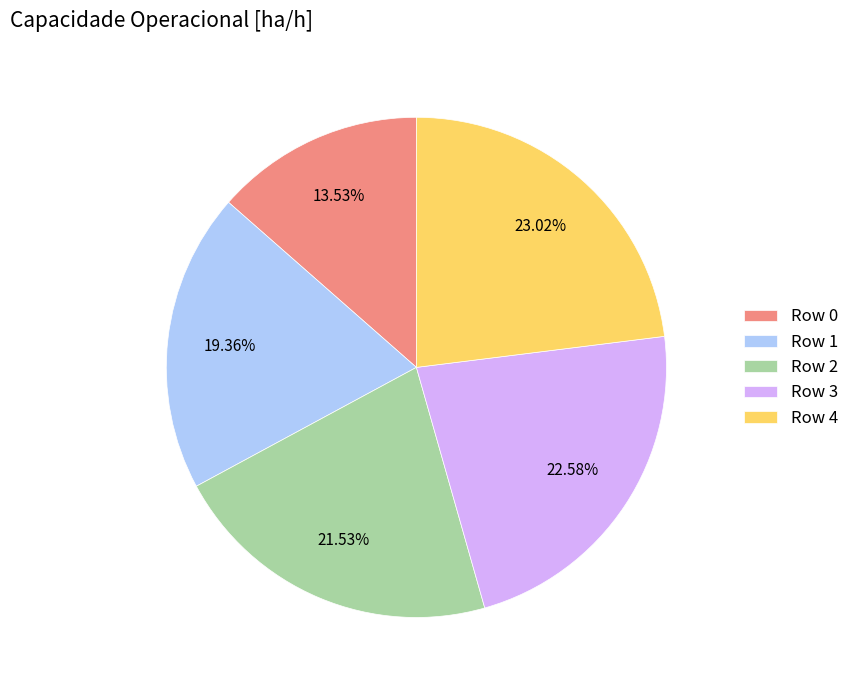

How many segments does this pie chart have?

5